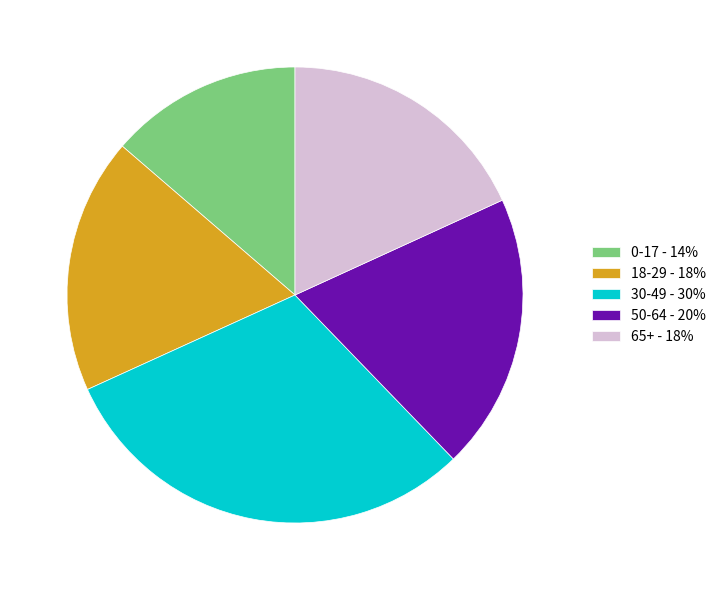

Is 50-64 the majority of the pie?

No